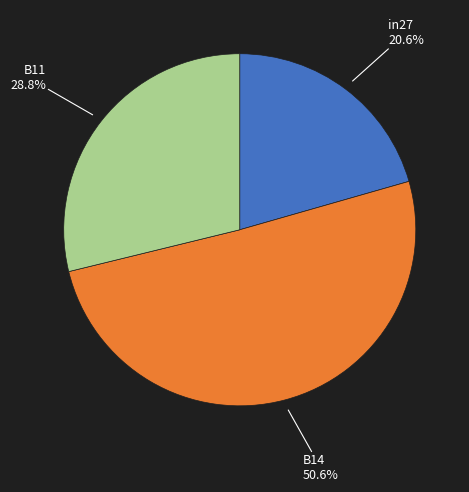

Does any single category account for the majority?

Yes